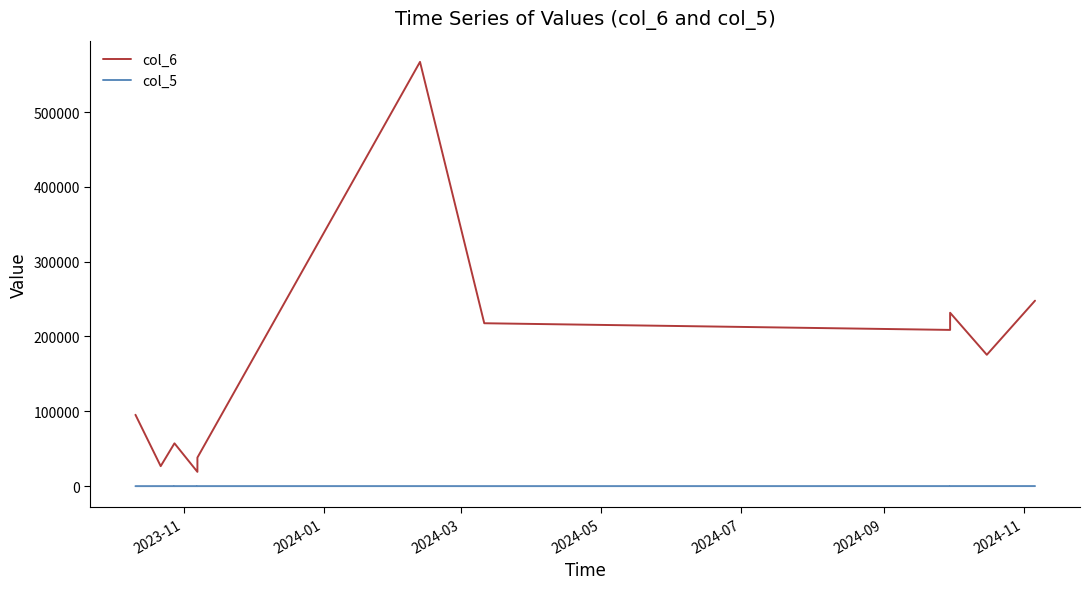

Reading left to right, transcribe all the data shown in this chart.

col_6: 95375.0	26705.0	57225.0	57225.0	57225.0	19075.0	38150.0	567000.0	217700.0	208785.9	231722.2	175542.0	247860.0
col_5: 8.0	22.0	19.0	20.0	21.0	25.0	26.0	45.0	16.0	57.0	58.0	63.0	87.0